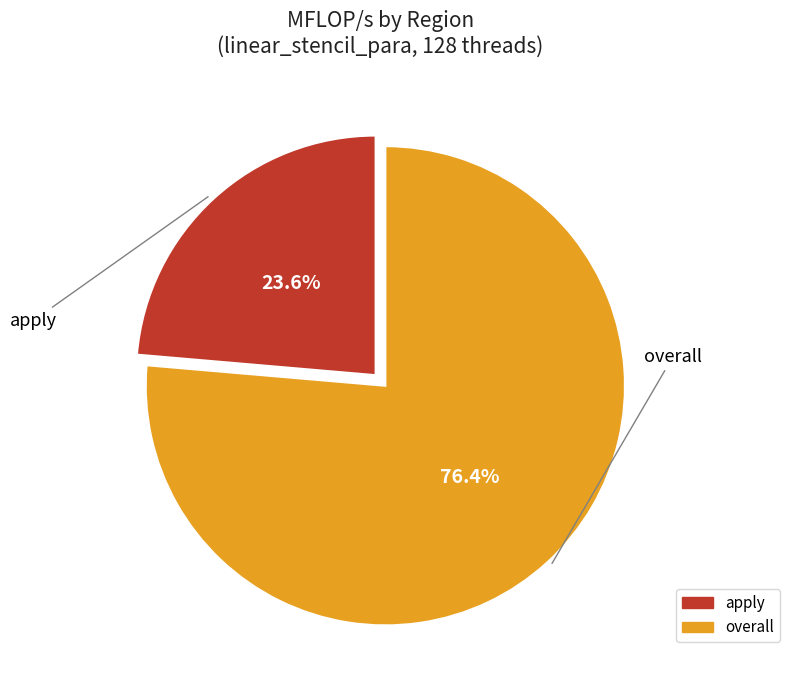

To the nearest percent, what is the average slice percentage?

50%